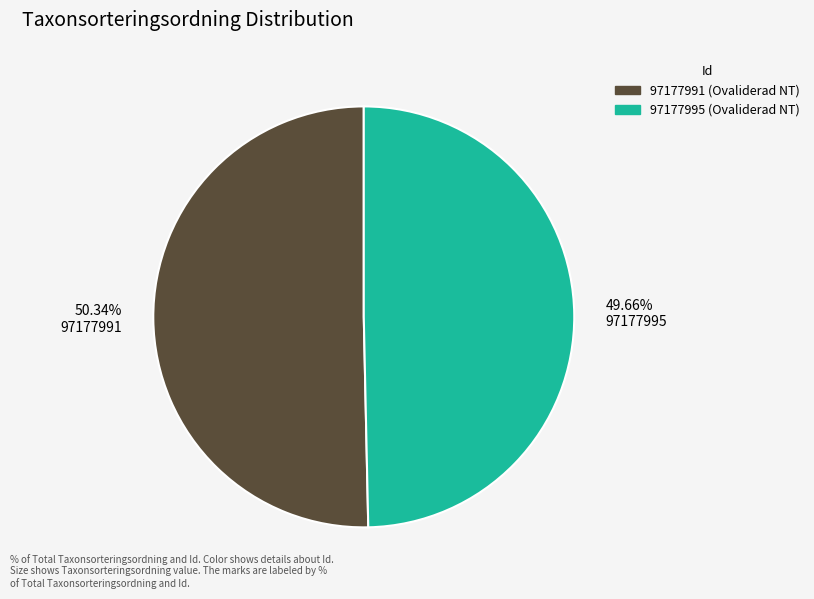

Rank the categories by value from highest to lowest.

97177991, 97177995